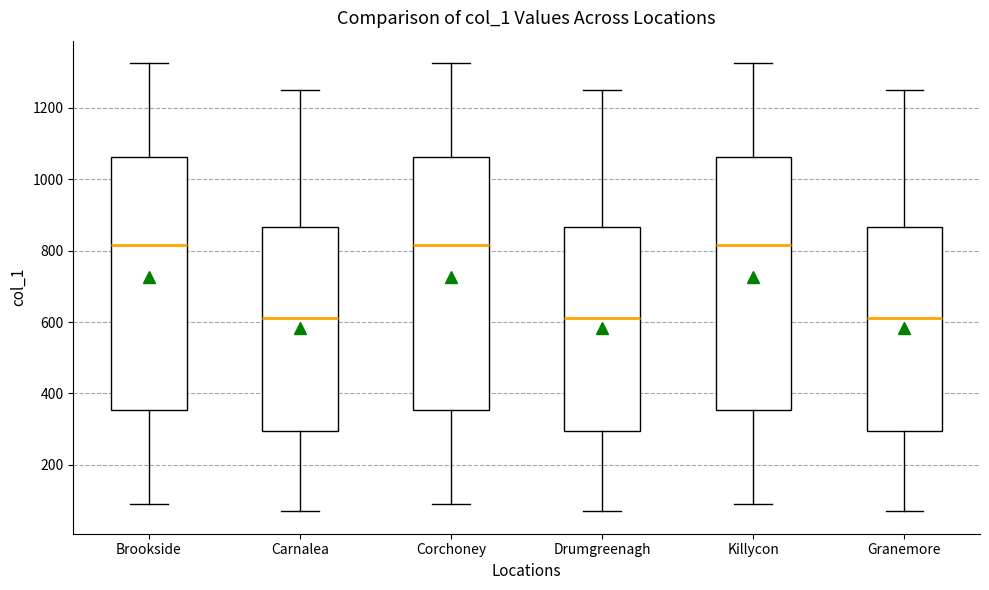

Reading left to right, transcribe this box plot: for each box, give where its median line is, the range the box spans, and where its two whiskers end, as read against the y-axis. The values are not printed on the chart, so give them approximately, as read against the axis.

Brookside: median 820, box 360 to 1060, whiskers 100 to 1320
Carnalea: median 620, box 300 to 860, whiskers 80 to 1260
Corchoney: median 820, box 360 to 1060, whiskers 100 to 1320
Drumgreenagh: median 620, box 300 to 860, whiskers 80 to 1260
Killycon: median 820, box 360 to 1060, whiskers 100 to 1320
Granemore: median 620, box 300 to 860, whiskers 80 to 1260